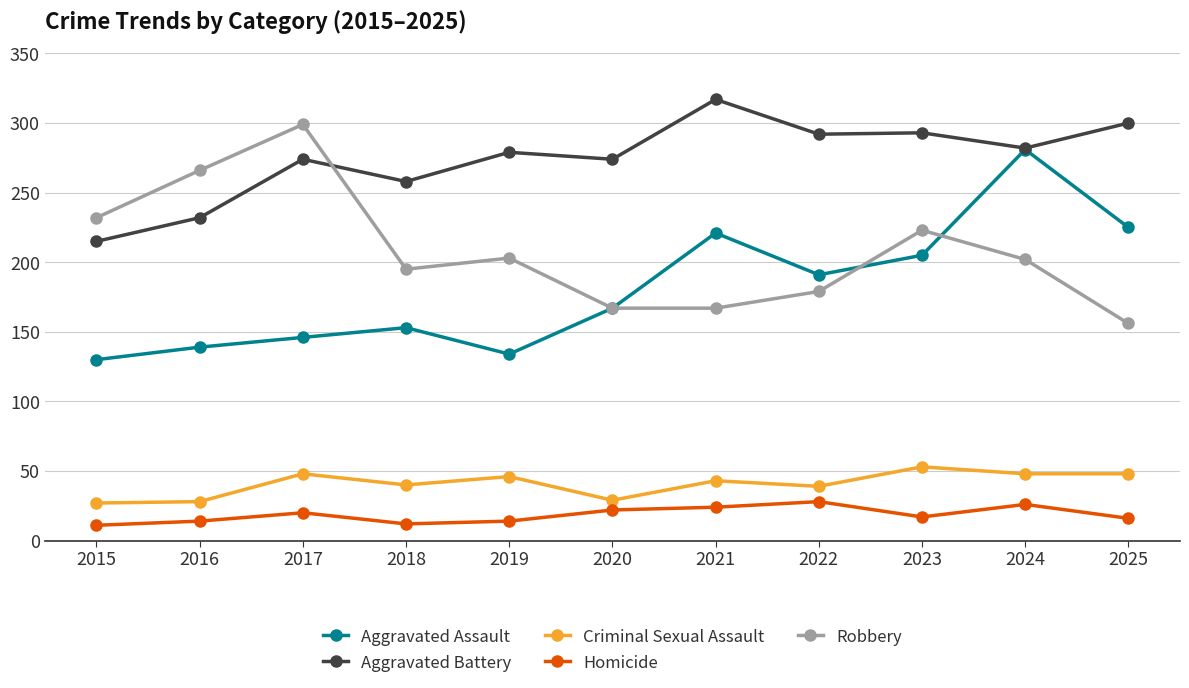

What is the lowest value of the Aggravated Assault series?

130